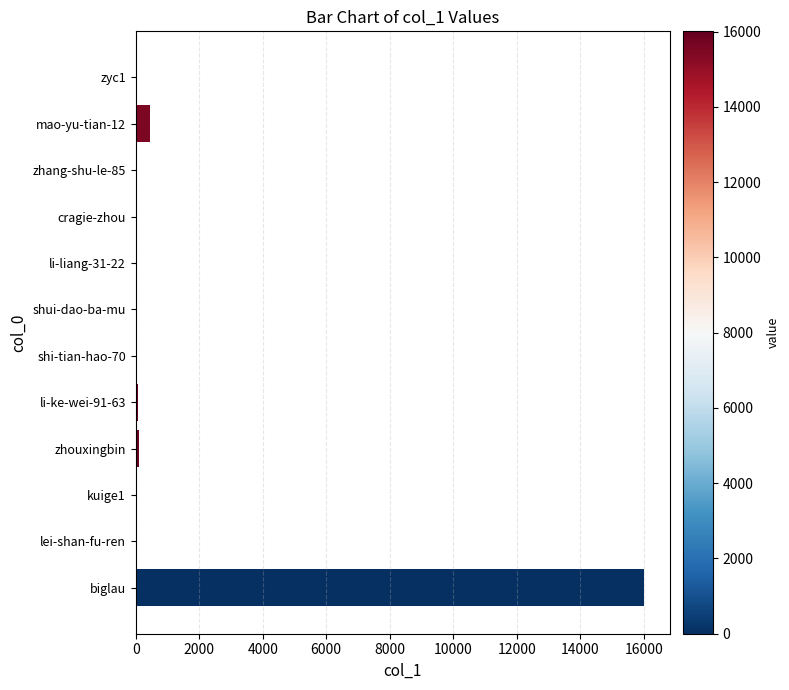

Between biglau and zhang-shu-le-85, which is larger?

biglau